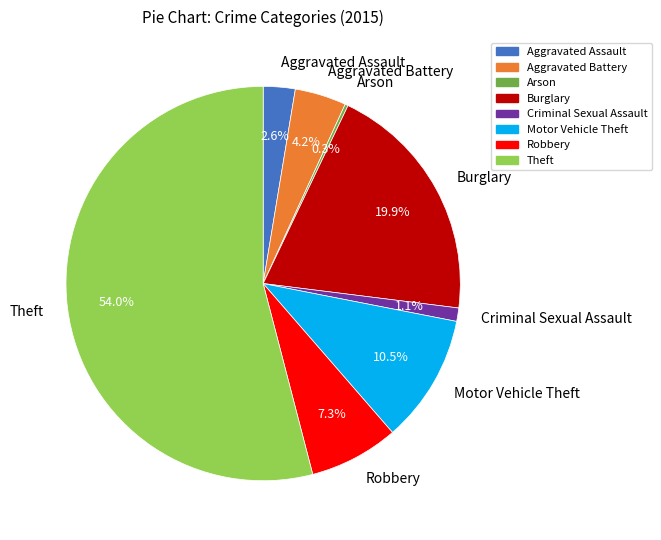

True or false: Theft accounts for 63% of the total.

False